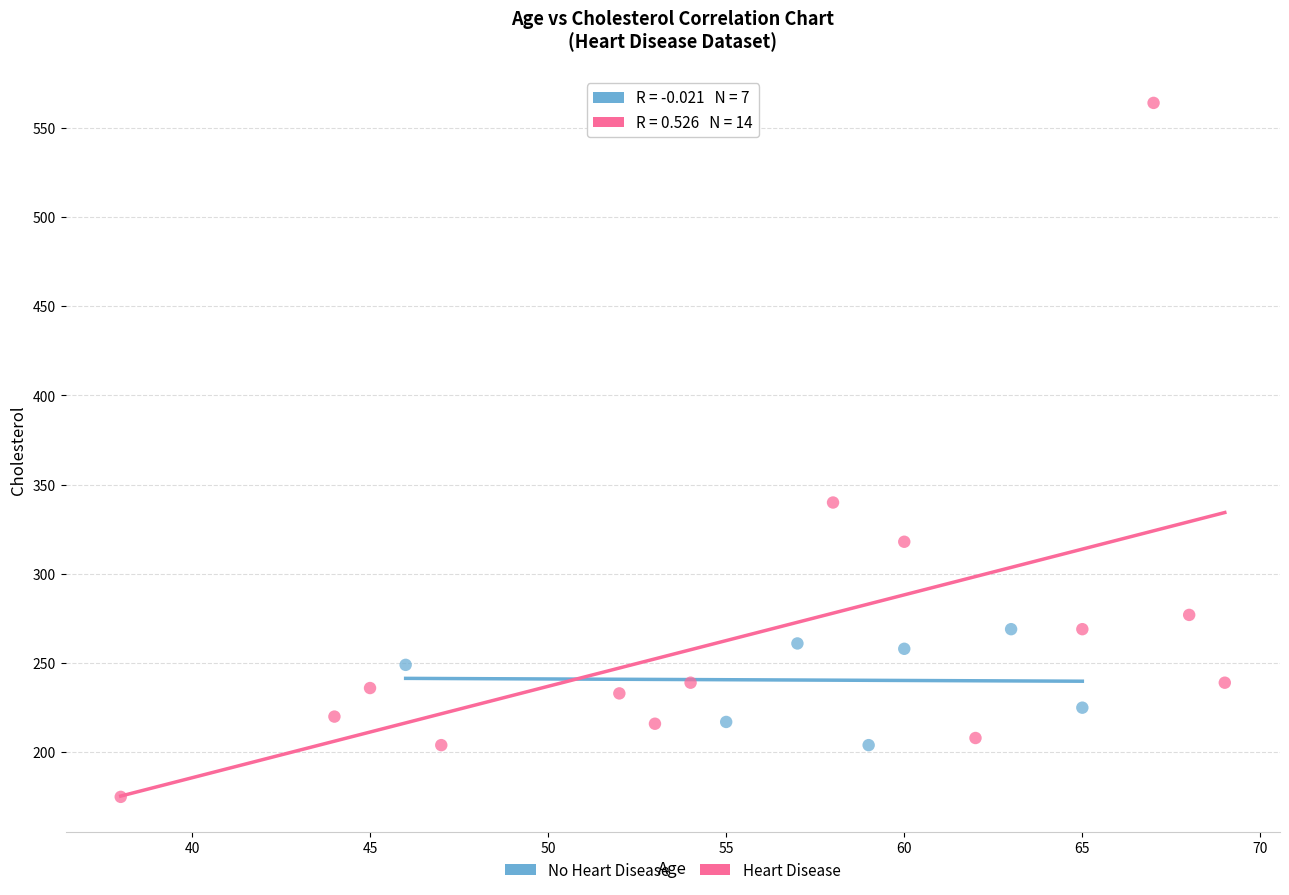

What are all the series names shown in the legend?

No Heart Disease, Heart Disease